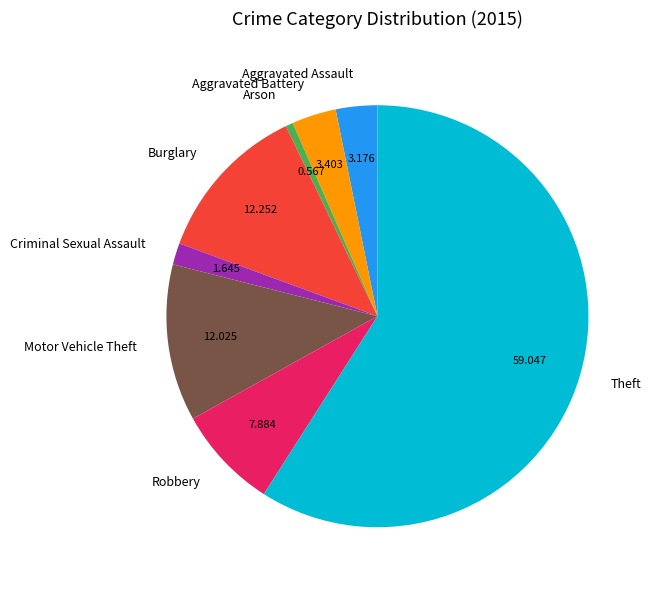

How many slices are in this pie chart?

8